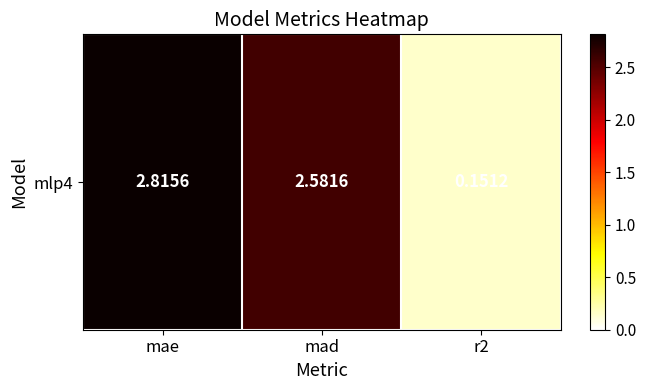

List the labels in order of value, smallest first.

r2, mad, mae